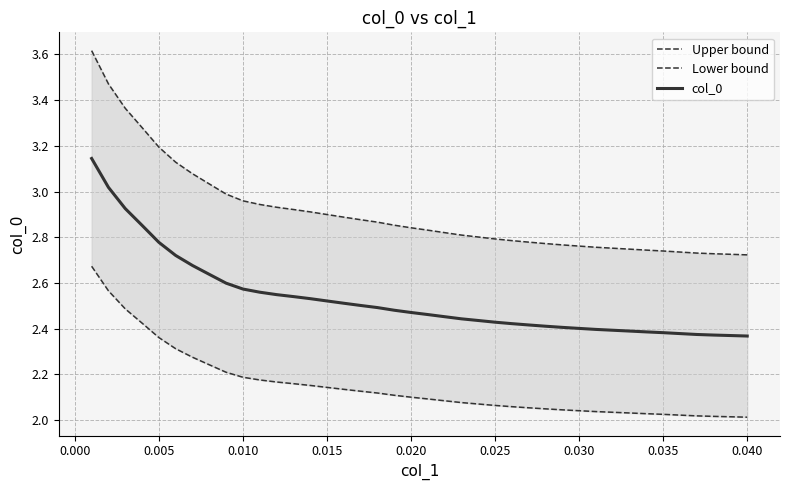

How many lines are shown in the chart?

3